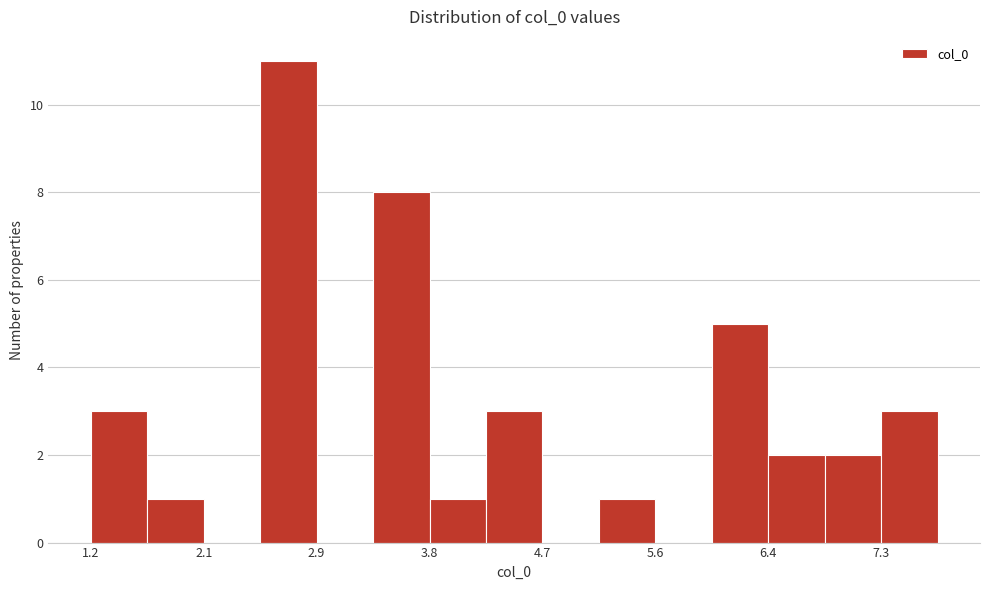

What is the height of the bar covering 1.6 to 2.1 on the x-axis? Neither the bar edges nor the heights are printed on the chart, so give them approximately, as read against the axes.

1